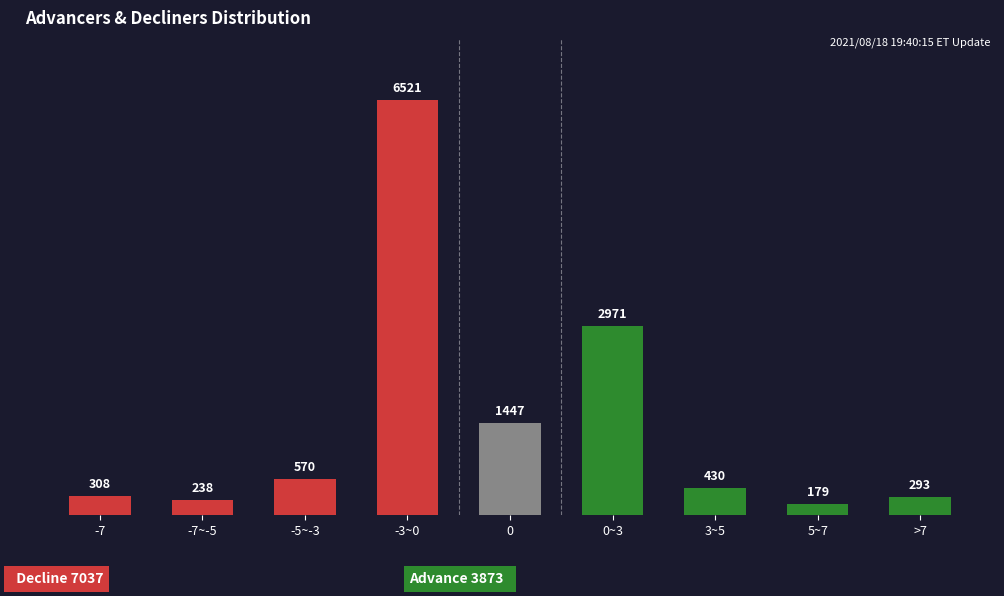

What is the sum of the Decline values at 3~5 and -3~0?

6521